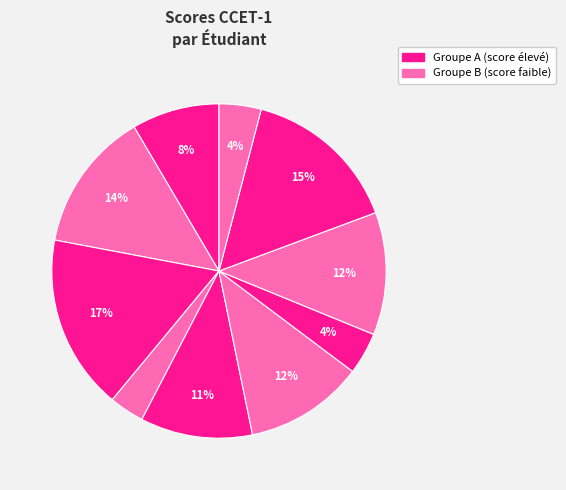

How many slices are in this pie chart?

10